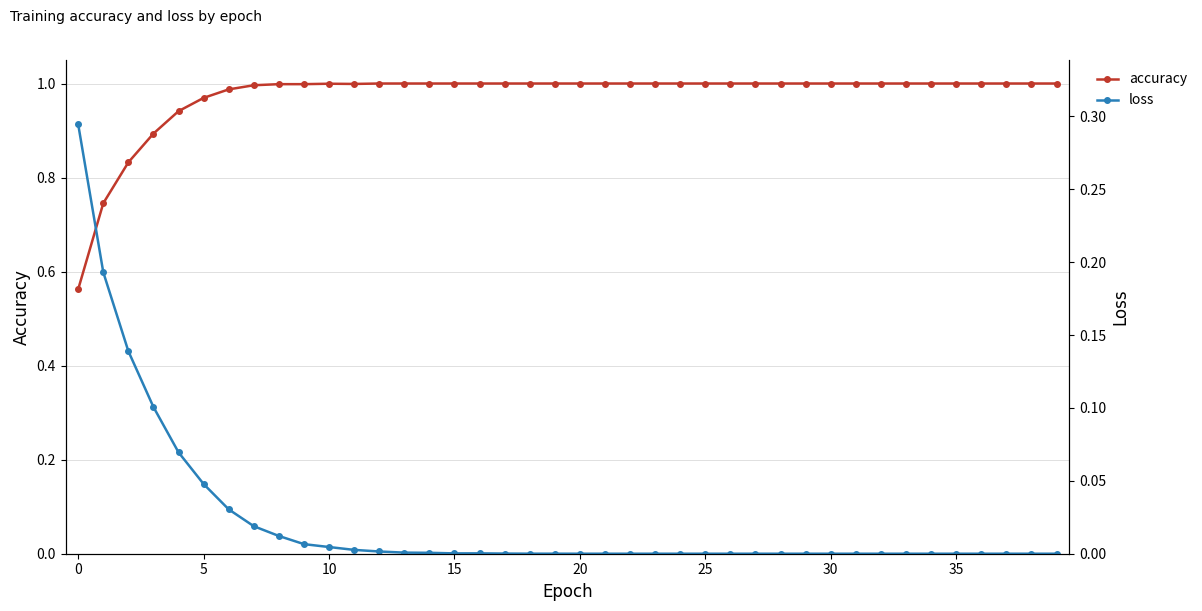

True or false: accuracy has a value of 0.3 at 12.

False